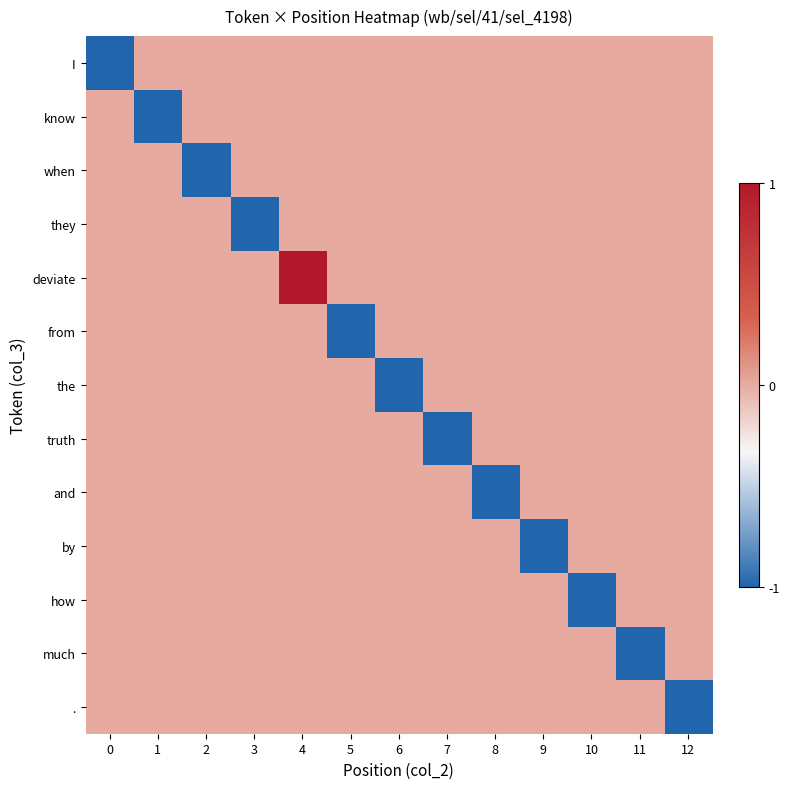

Count the number of data series in this chart.

13